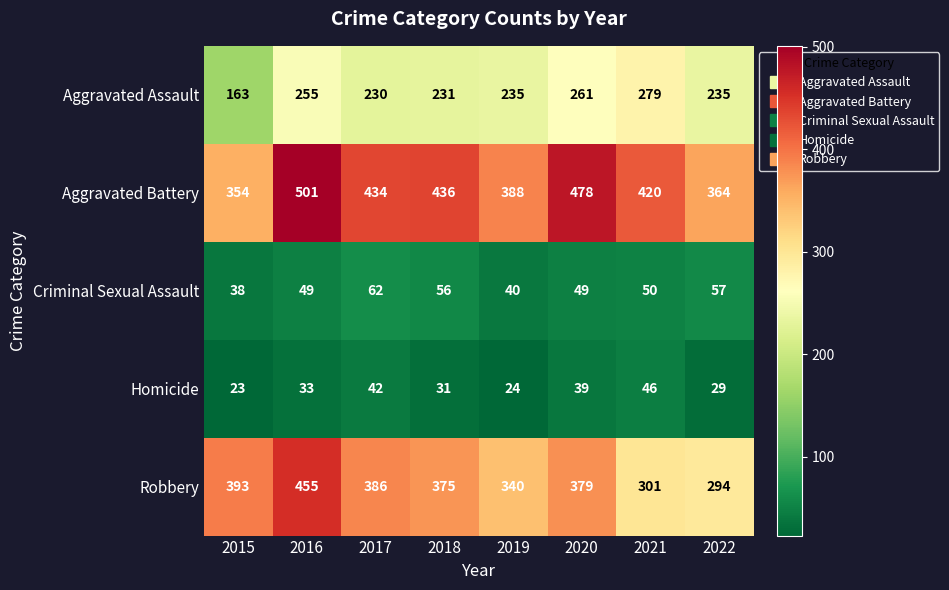

Is it true that Homicide equals 11 at 2019?

False